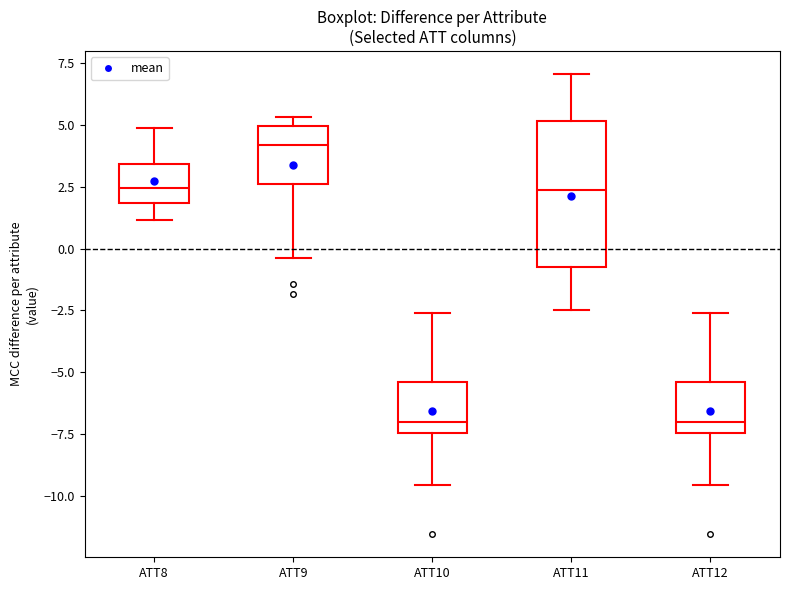

Reading left to right, read every box against the y-axis: the position of its median line, the range the box covers, and the ends of its whiskers. The values are not printed on the chart, so give them approximately, as read against the axis.

ATT8: median 2.5, box 2.0 to 3.5, whiskers 1.0 to 5.0
ATT9: median 4.0, box 2.5 to 5.0, whiskers -0.5 to 5.5
ATT10: median -7.0, box -7.5 to -5.5, whiskers -9.5 to -2.5
ATT11: median 2.5, box -0.5 to 5.0, whiskers -2.5 to 7.0
ATT12: median -7.0, box -7.5 to -5.5, whiskers -9.5 to -2.5